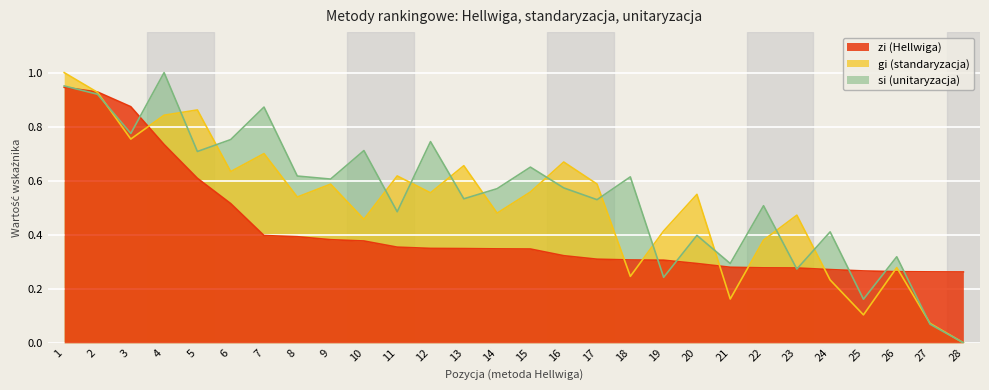

True or false: si and gi cross at least once.

True